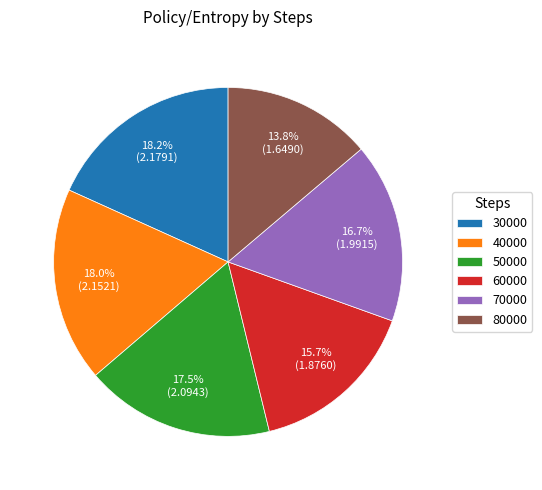

The 40000 slice represents 18% of the pie. True or false?

True